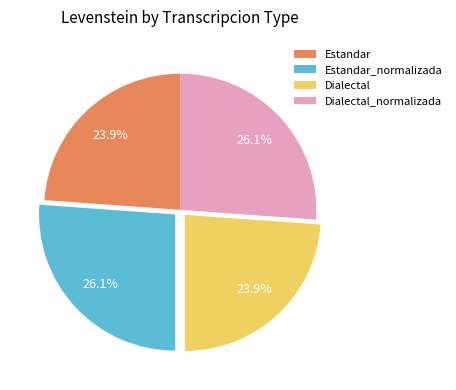

To the nearest percent, what is the average slice percentage?

25%